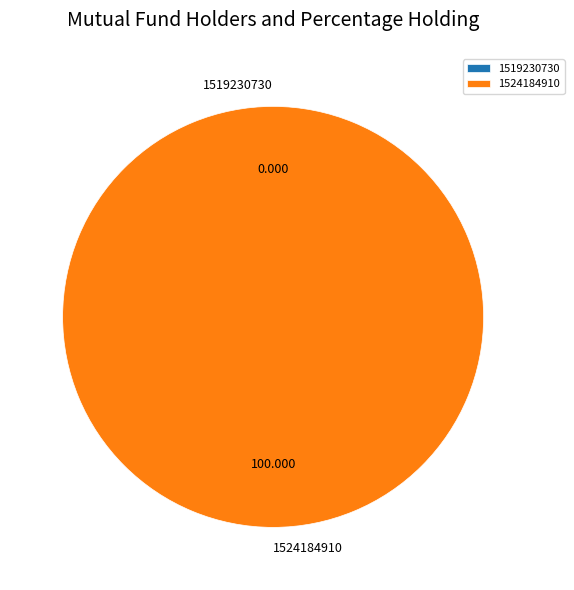

Which category accounts for the majority?

1524184910